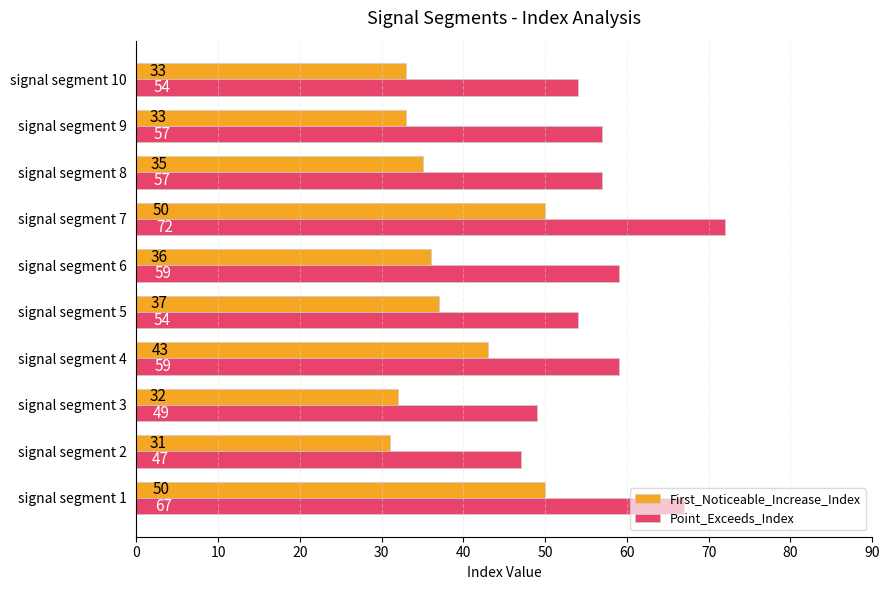

The value of First_Noticeable_Increase_Index at signal segment 5 is 13. True or false?

False